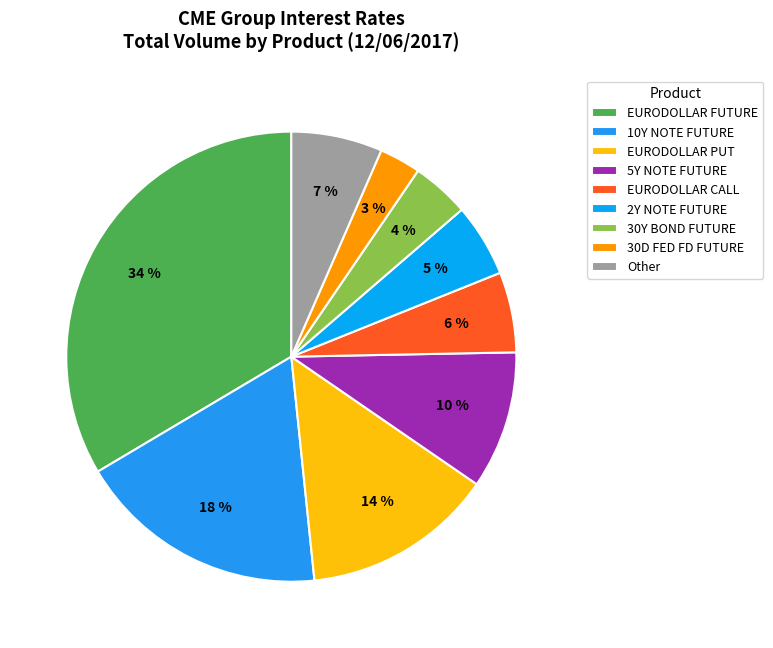

Combined, do EURODOLLAR FUTURE and 5Y NOTE FUTURE account for over 50%?

No